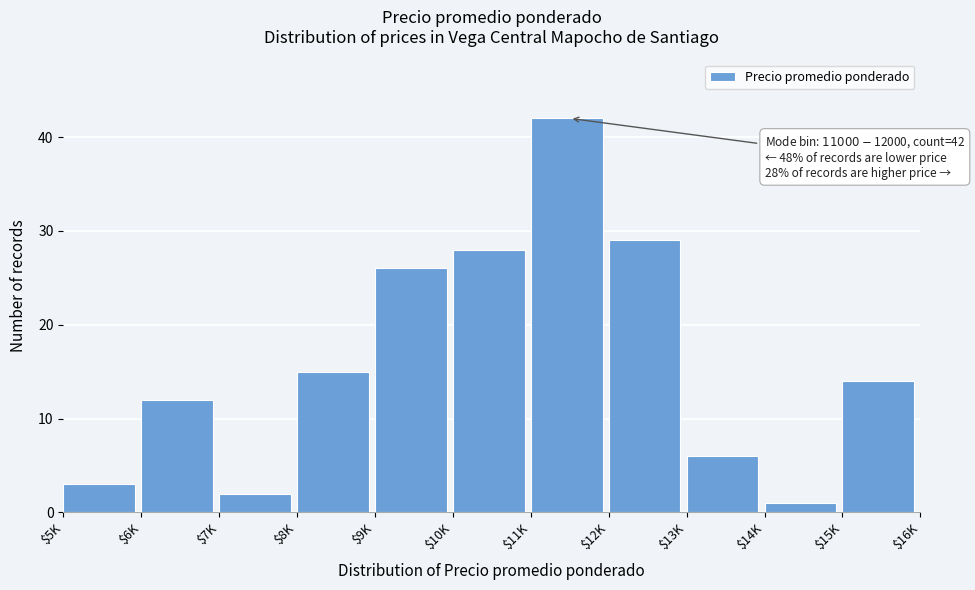

Reading left to right, list all the values displayed in this chart.

3	12	2	15	26	28	42	29	6	1	14